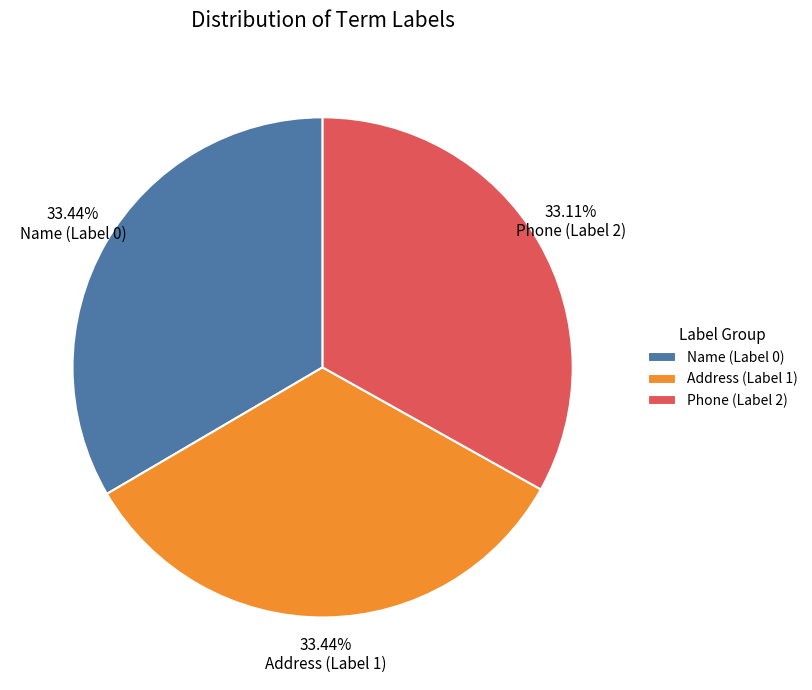

Approximately how many times larger is the value at Phone (Label 2) compared to Address (Label 1)?

1.0